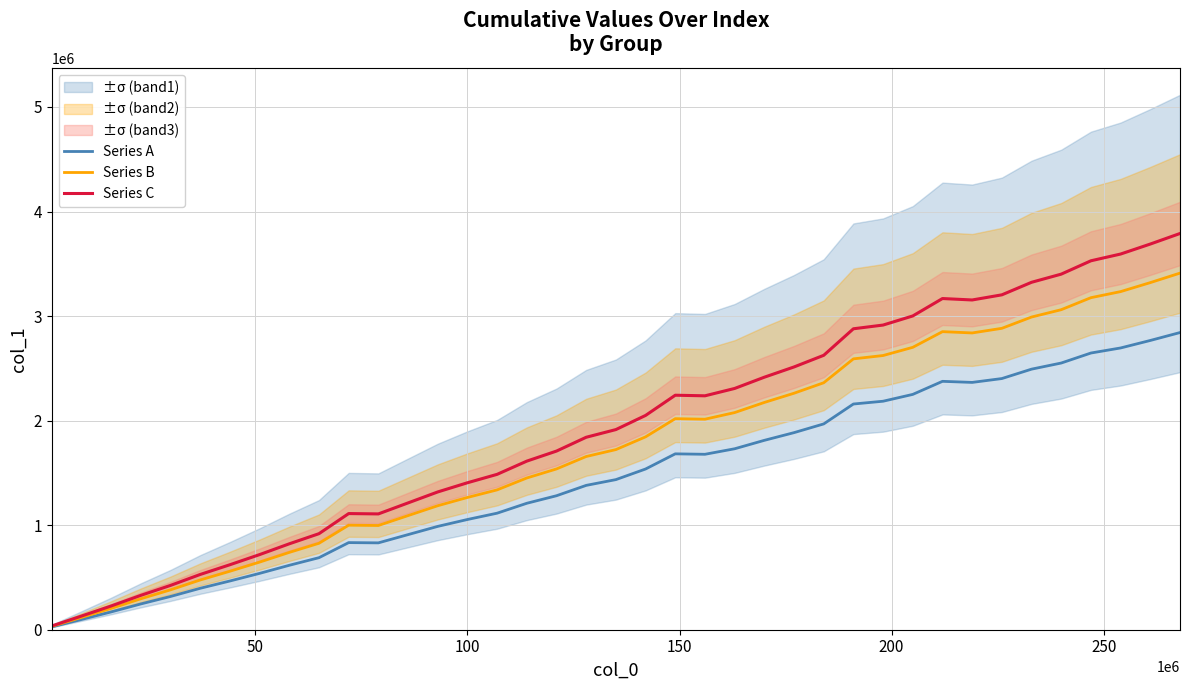

What is the maximum value for Series C?

3789675.0